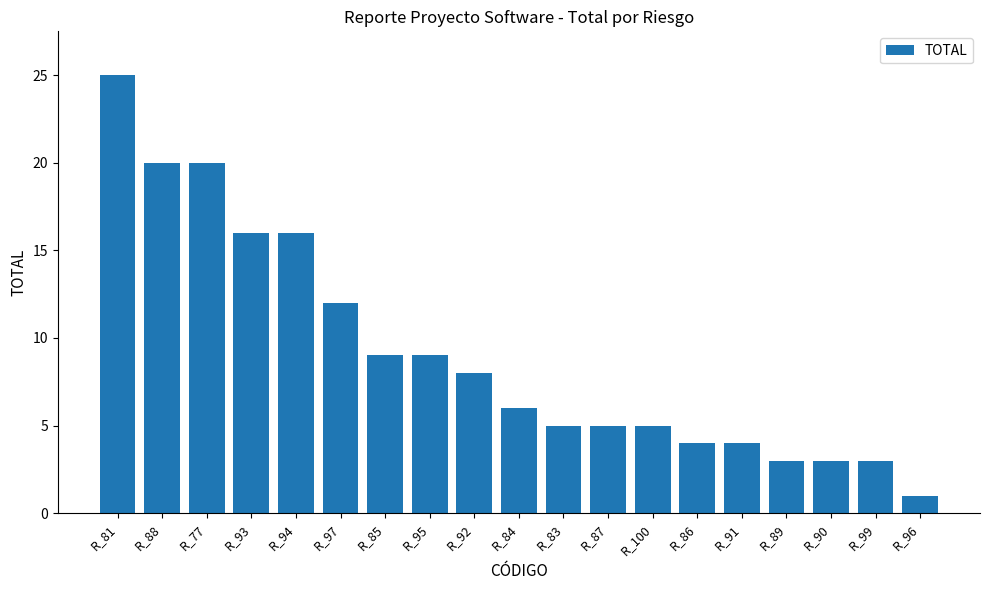

What is the label of the 9th bar from the right?

R_83